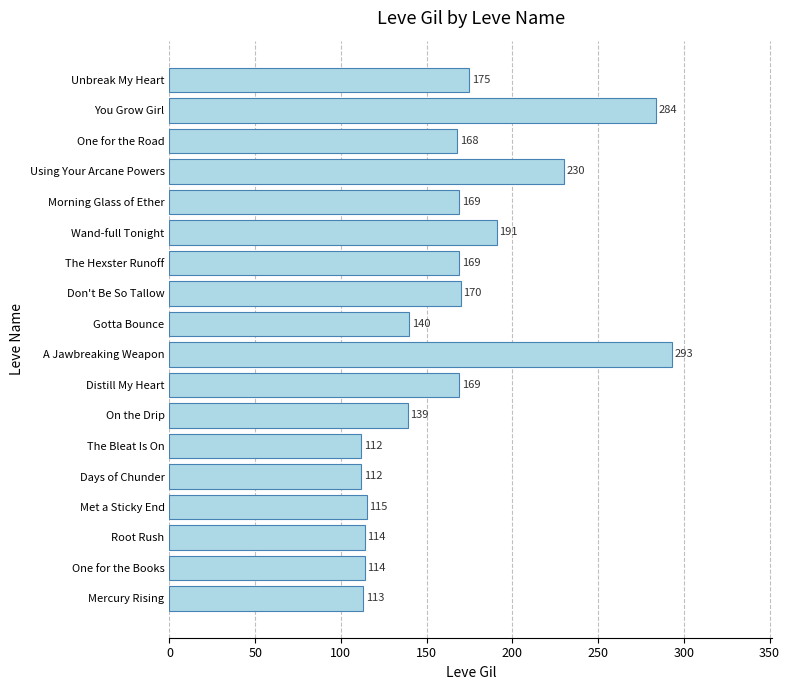

How many data points are less than 169?

9